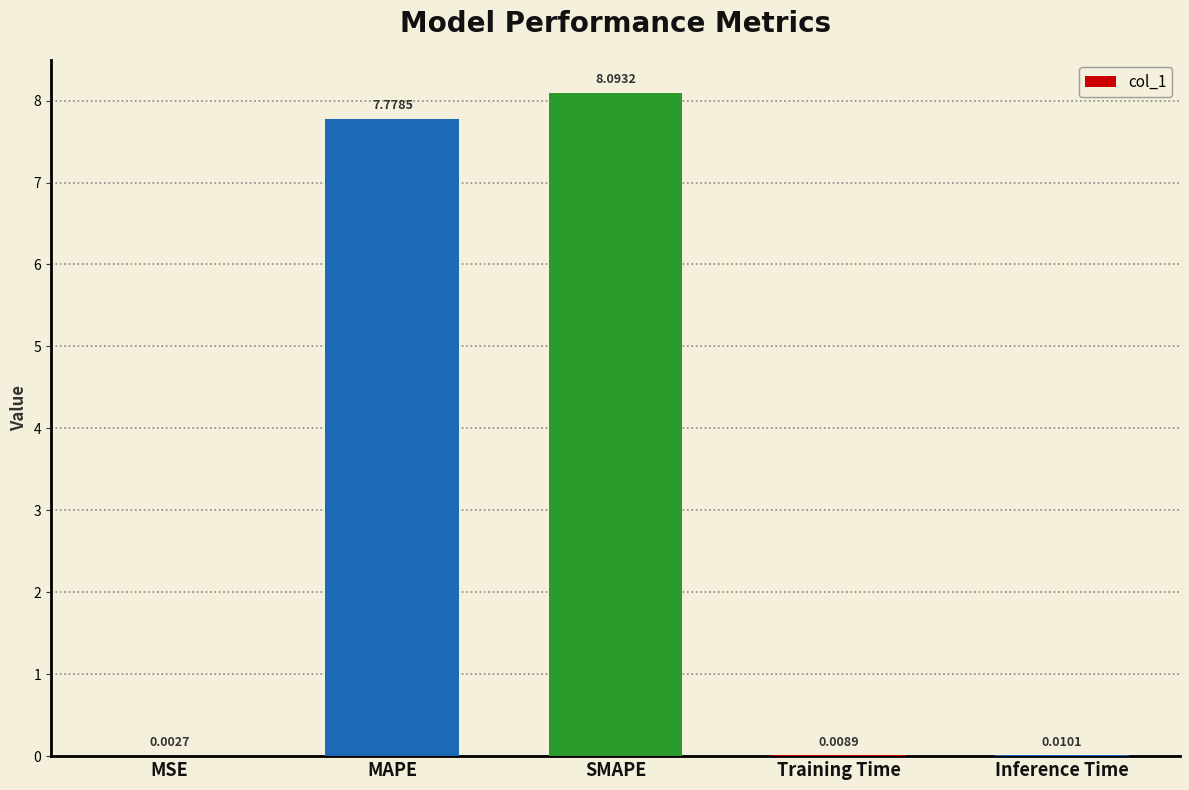

Are the bars grouped side by side (vs. stacked)?

No